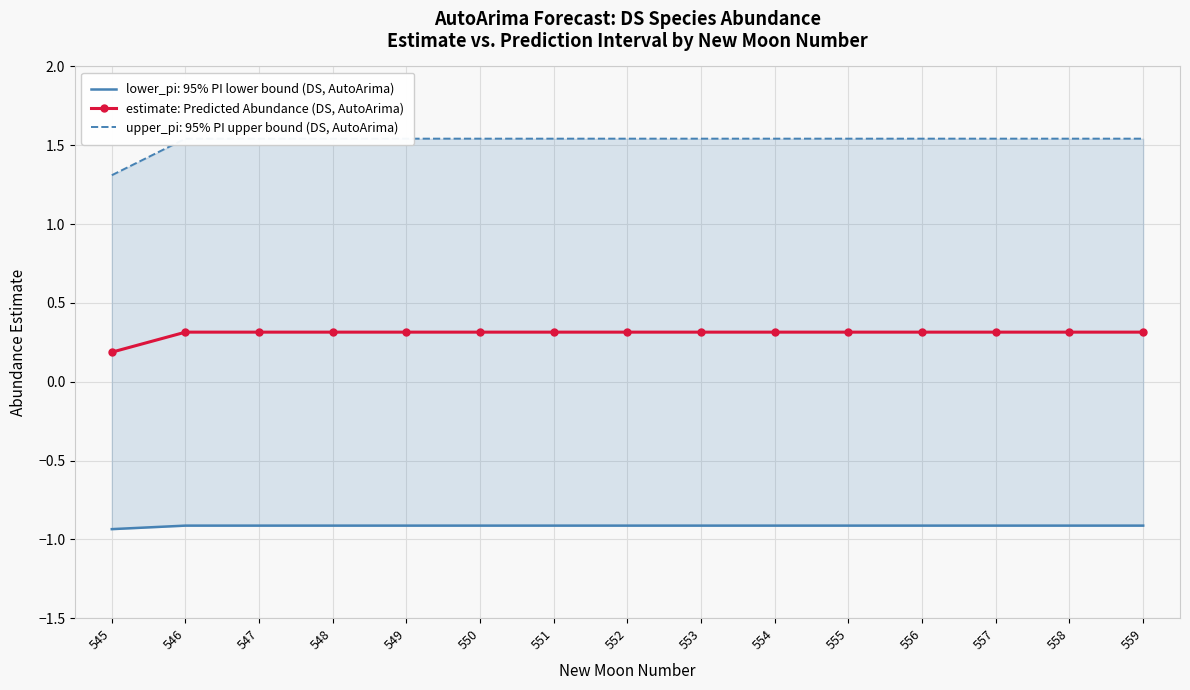

Read the value at 545.

0.2